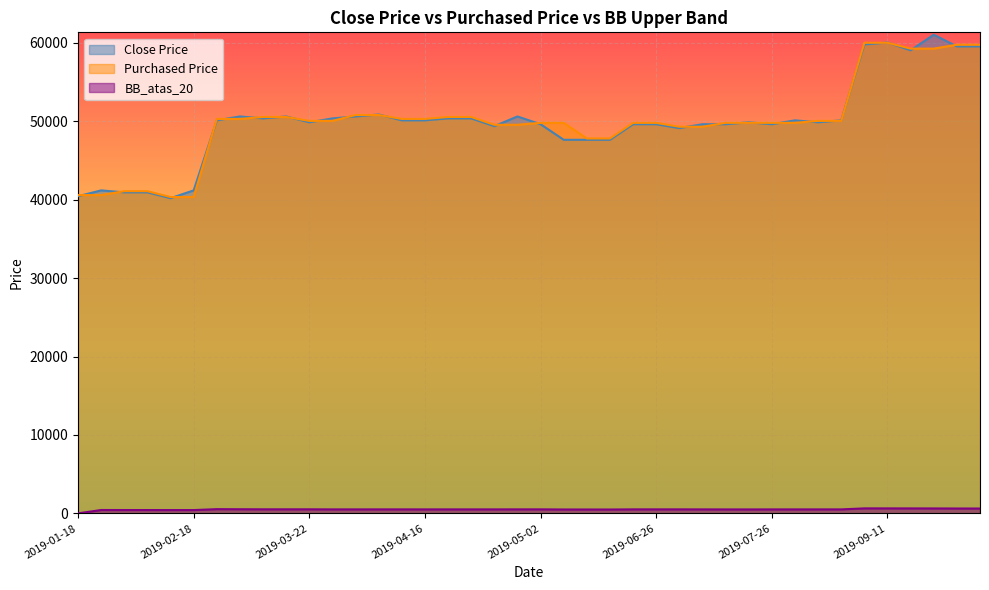

True or false: Purchased Price has a value of 18670.5 at 2019-02-11.

False